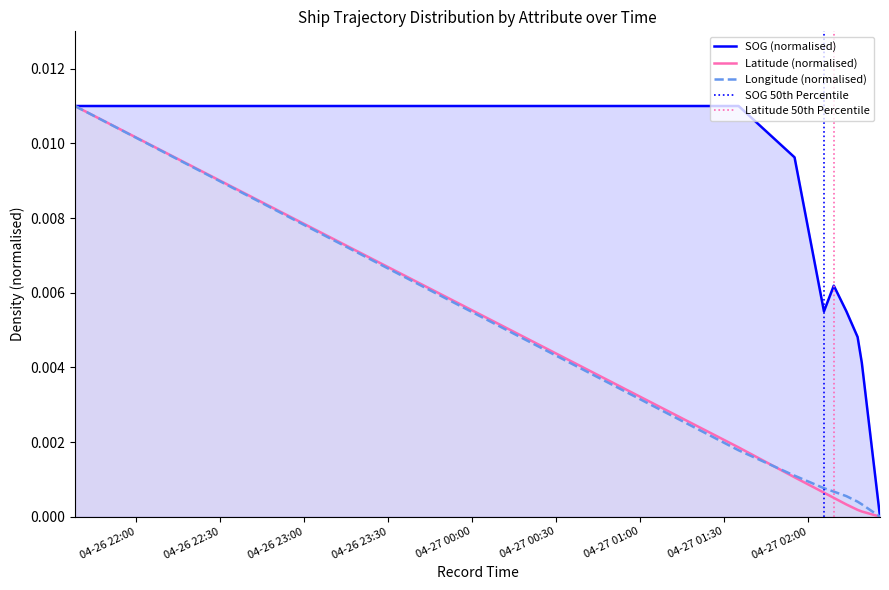

True or false: SOG and Longitude cross at least once.

False